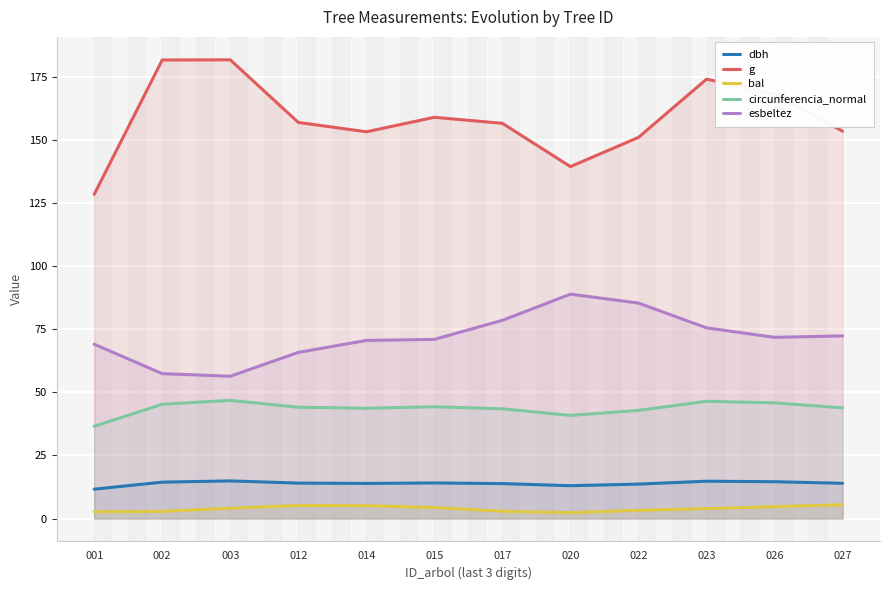

True or false: dbh has a value of 14.6 at 026.

True